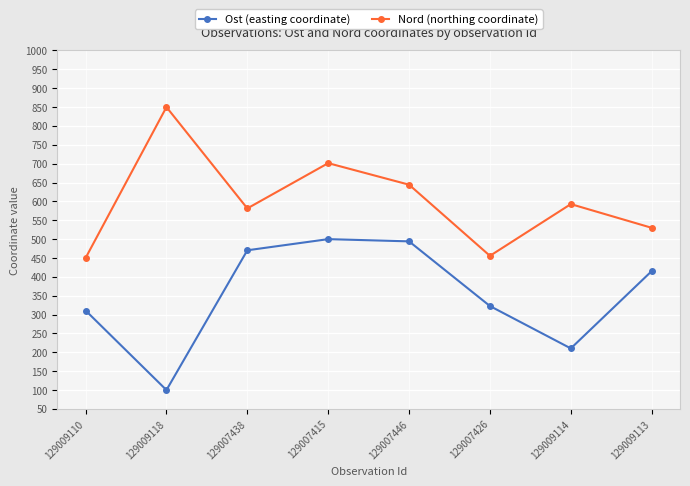

Rank the series by their average value, from highest to lowest.

Nord (northing coordinate), Ost (easting coordinate)